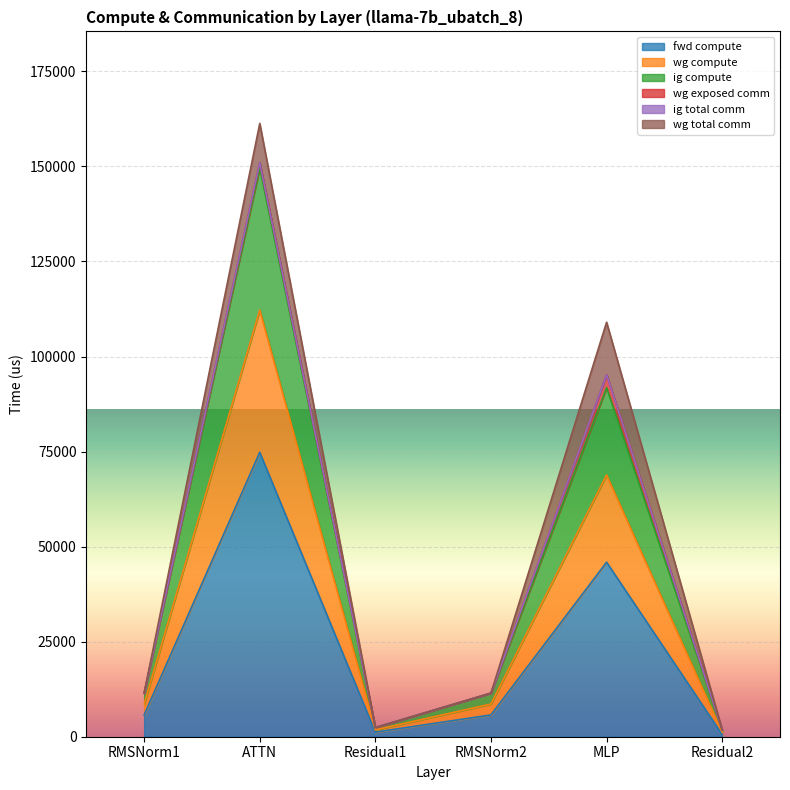

Is the value of fwd compute at MLP greater than the value of wg compute at RMSNorm1?

Yes